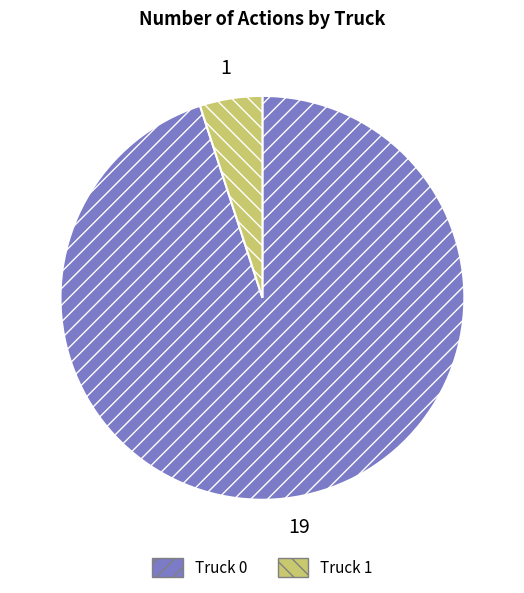

Which slice is the smallest?

Truck 1